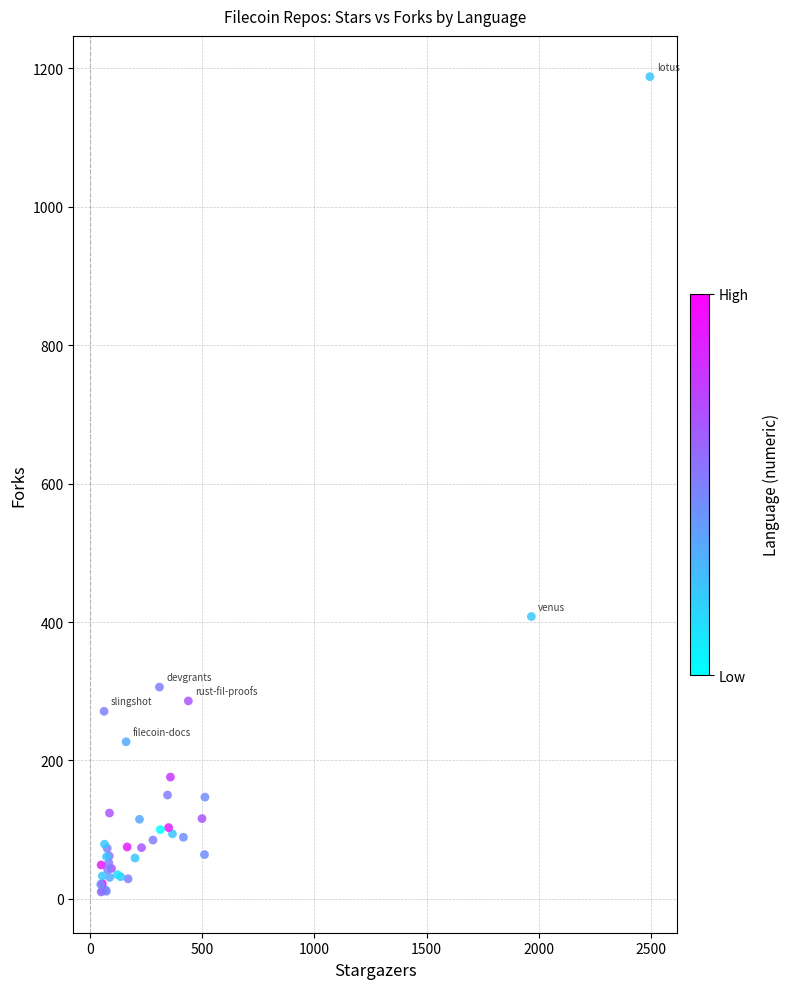

What Y value in the scatter plot is closest to 599?

408